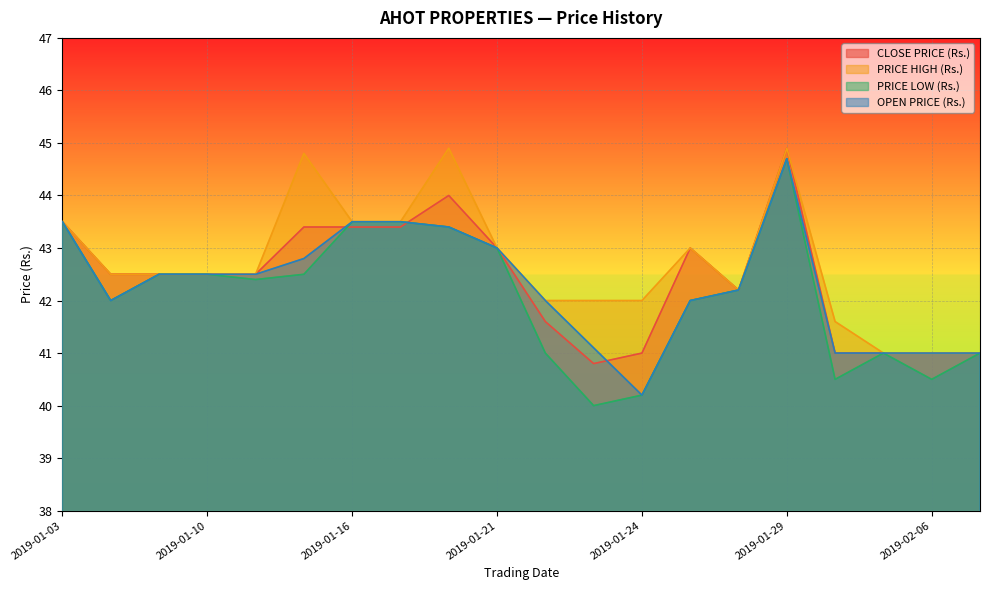

What are all the series names shown in the legend?

CLOSE PRICE (Rs.), PRICE HIGH (Rs.), PRICE LOW (Rs.), OPEN PRICE (Rs.)